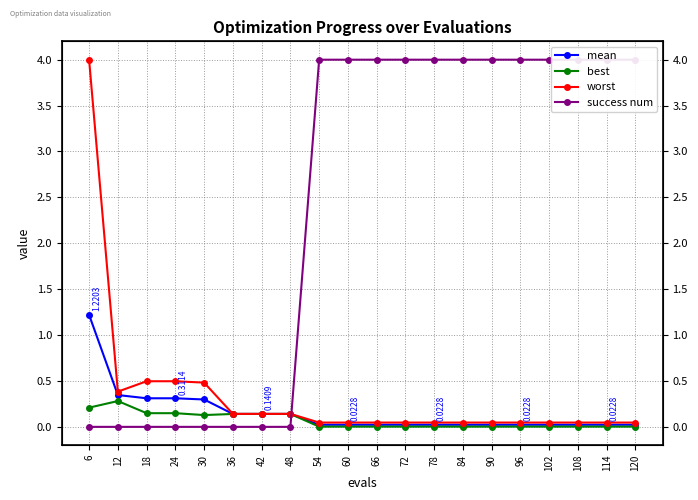

The best series shows 0.0 at 114. True or false?

False